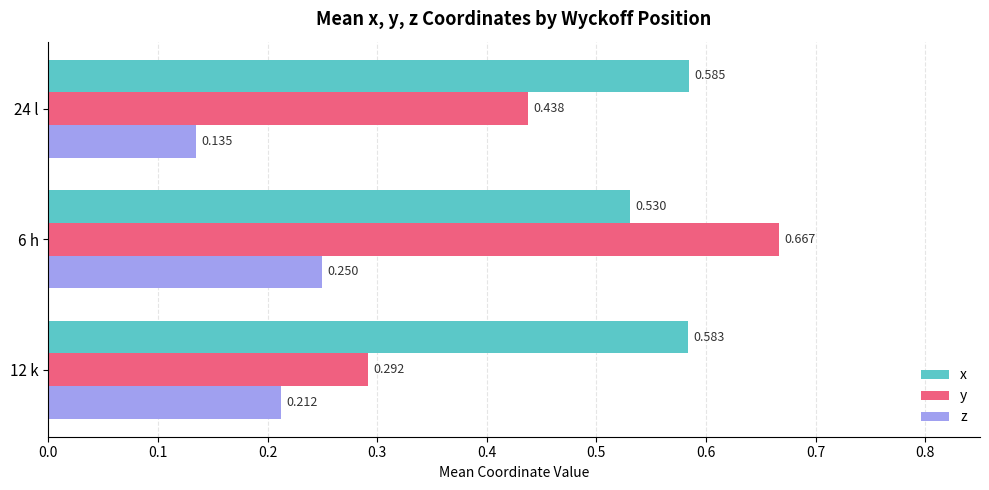

Is the value of y at 6 h greater than the value of z at 24 l?

Yes